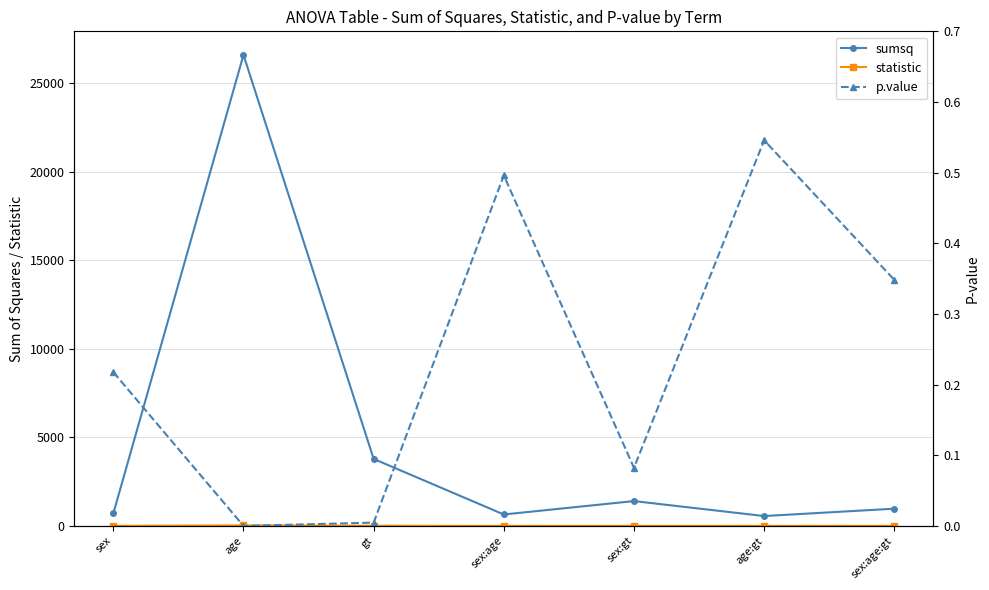

Reading right to left, extract all data points from this chart.

sumsq: 973.4	556.9	1402.9	645.4	3784.1	26613.6	702.2
statistic: 1.1	0.6	3.1	0.7	8.3	29.1	1.5
p.value: 0.3	0.5	0.1	0.5	0.0	0.0	0.2